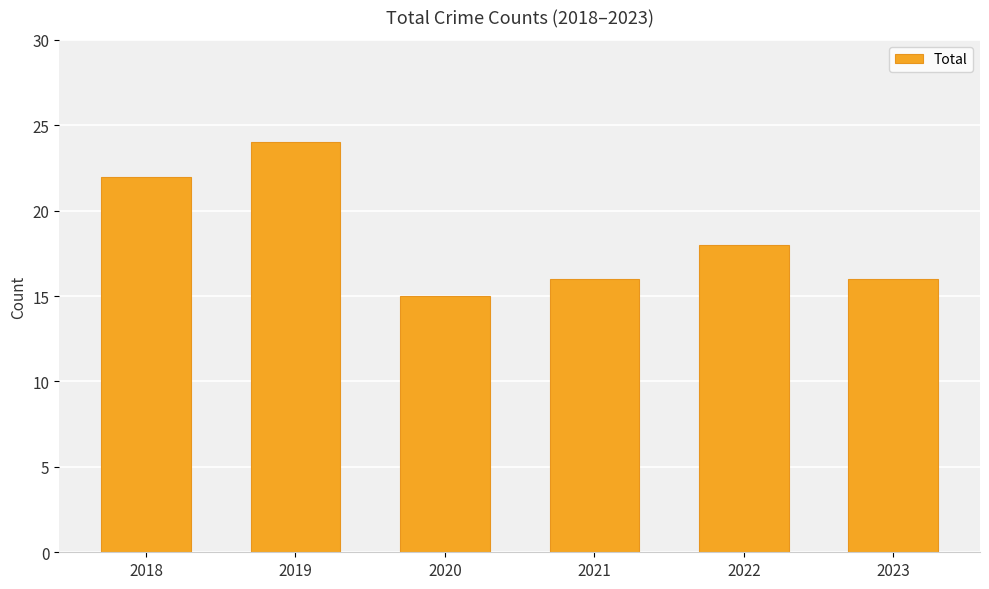

What is the sum of all values?

111